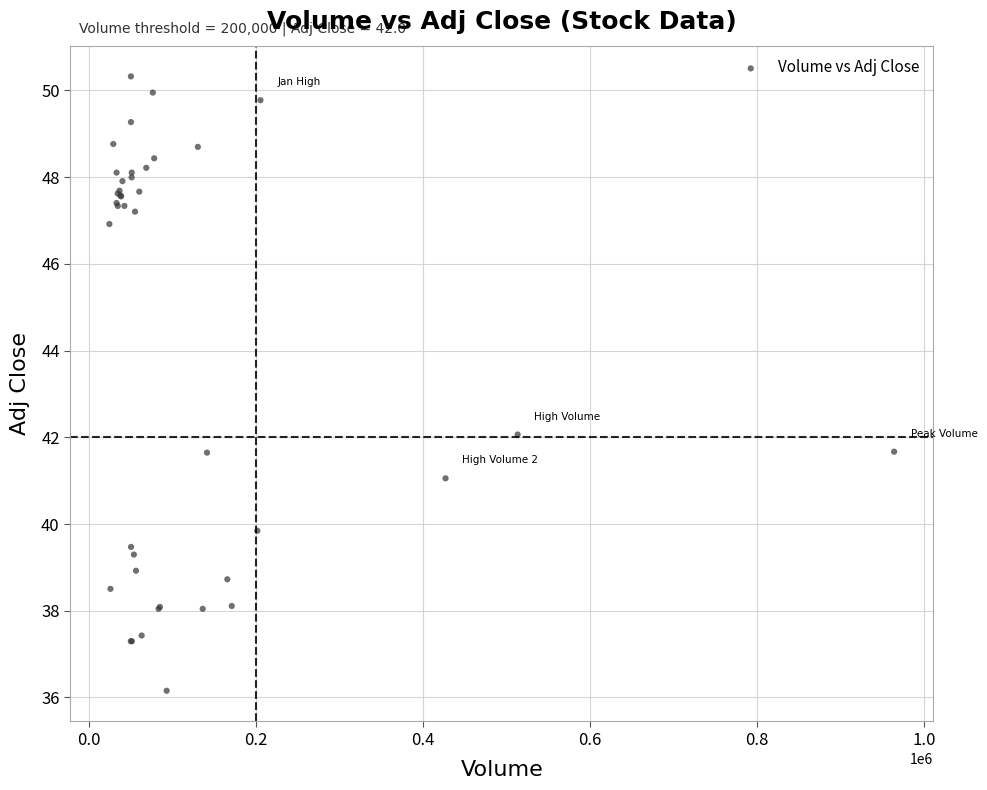

What Y value in the scatter plot is closest to 43?

42.1